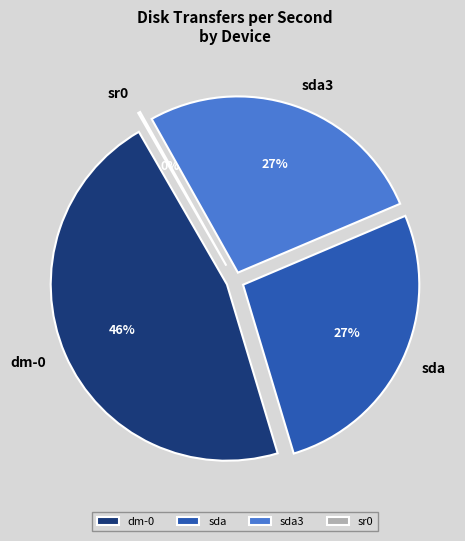

True or false: 7 accounts for 6% of the total.

False